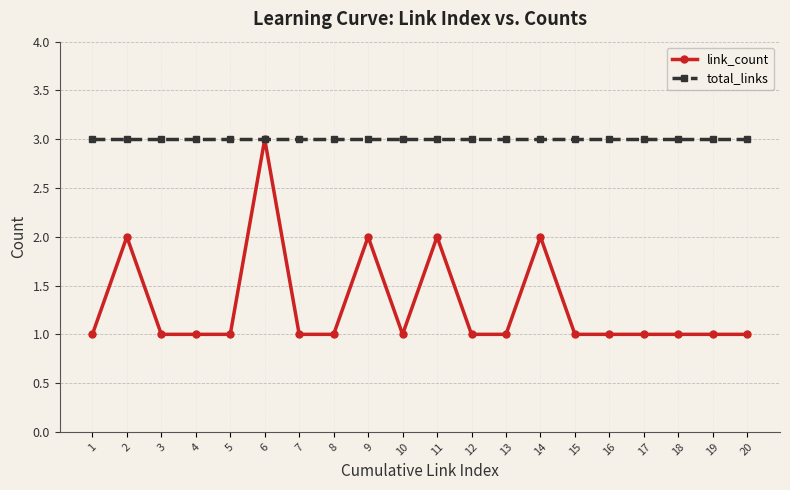

What is the difference between the highest and lowest values at 12?

2